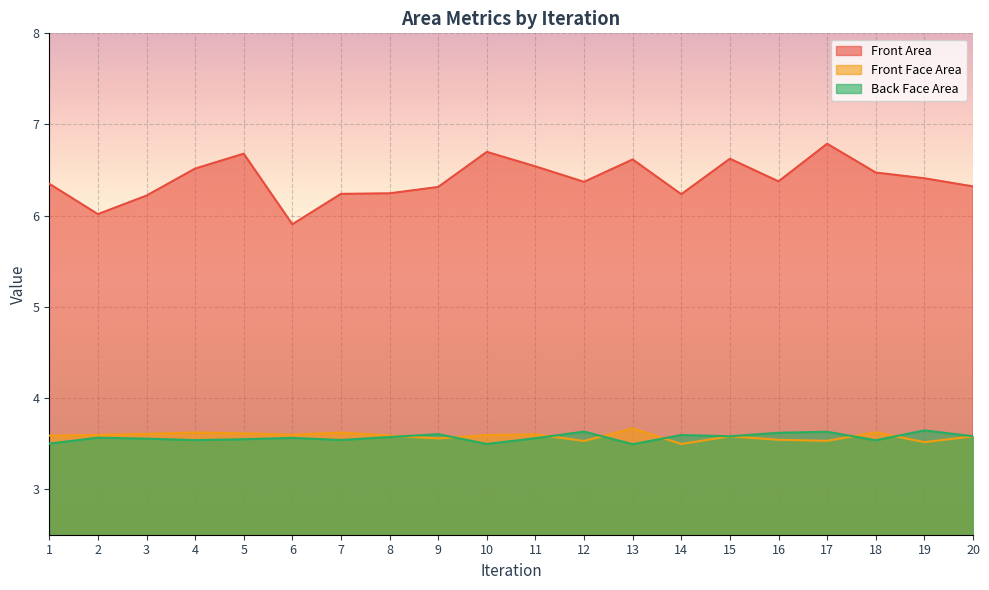

Between 12 and 10, which is larger?

10